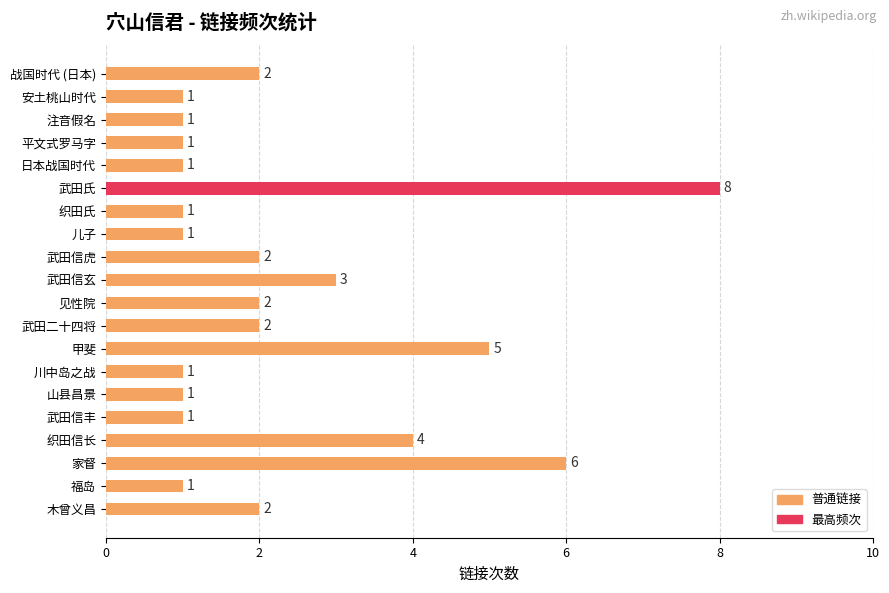

Which label corresponds to the largest value in the chart?

武田氏